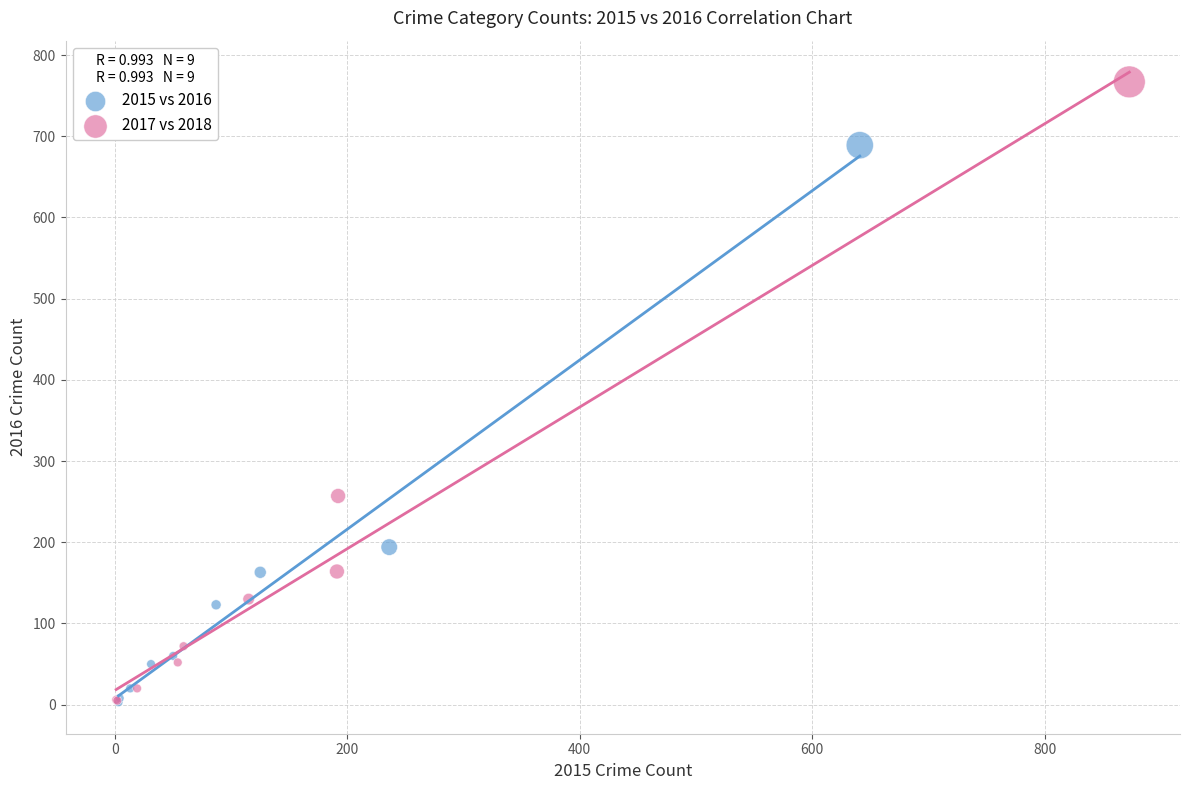

Which series has the largest Y range (max minus min)?

2017 vs 2018